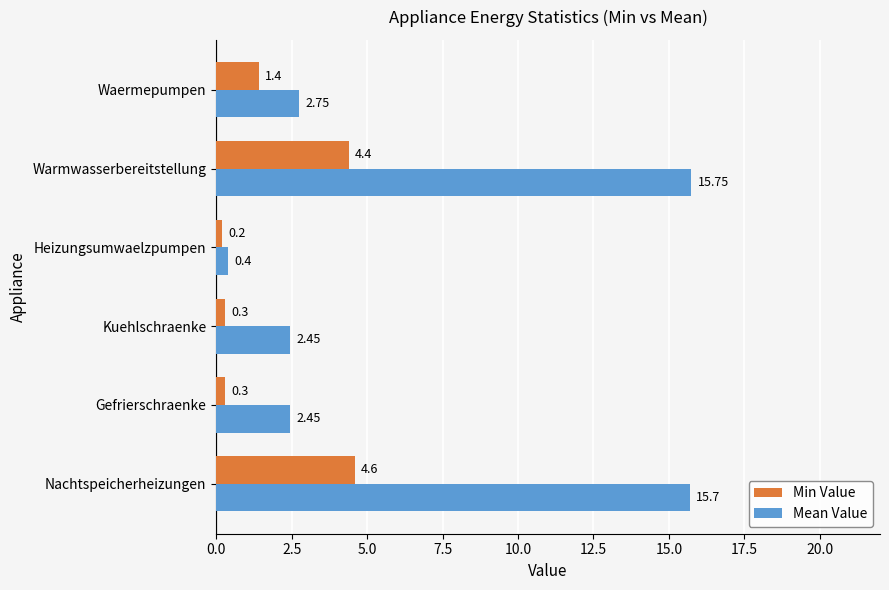

Is the value of Min Value at Waermepumpen greater than the value of Mean Value at Kuehlschraenke?

No